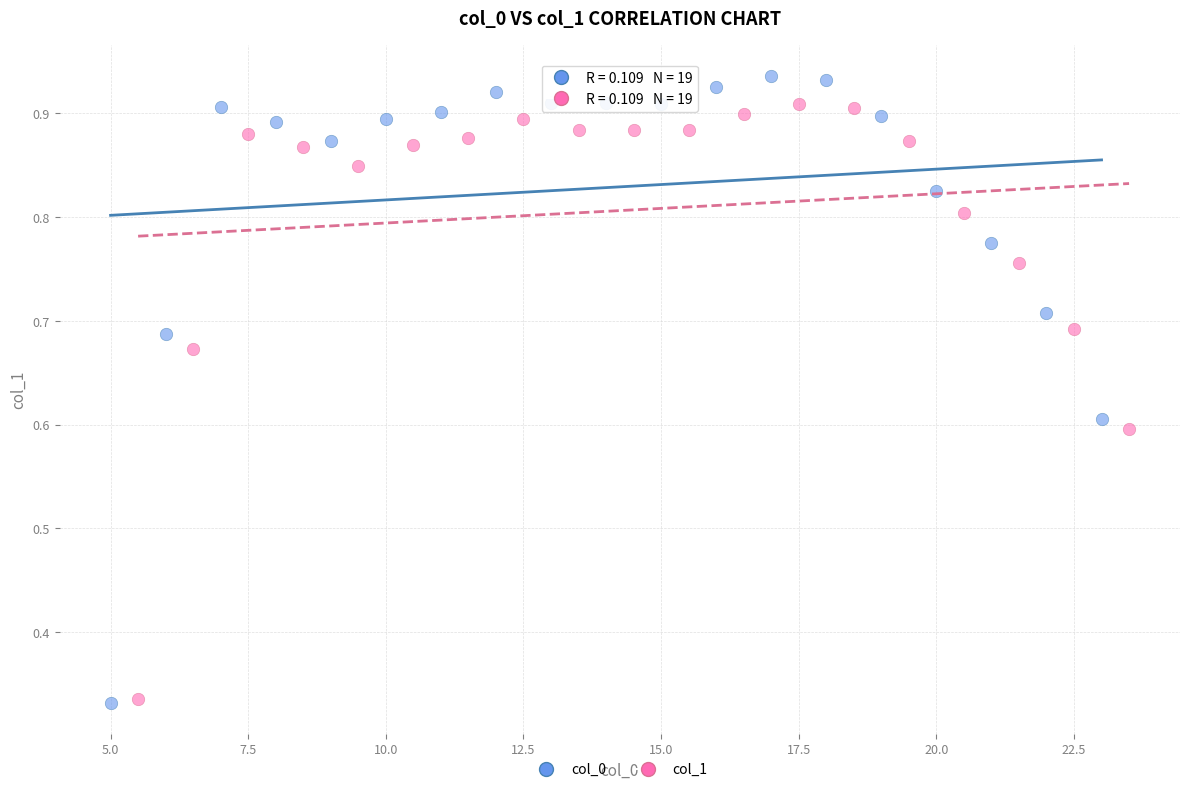

Which series reaches the maximum Y coordinate?

col_0